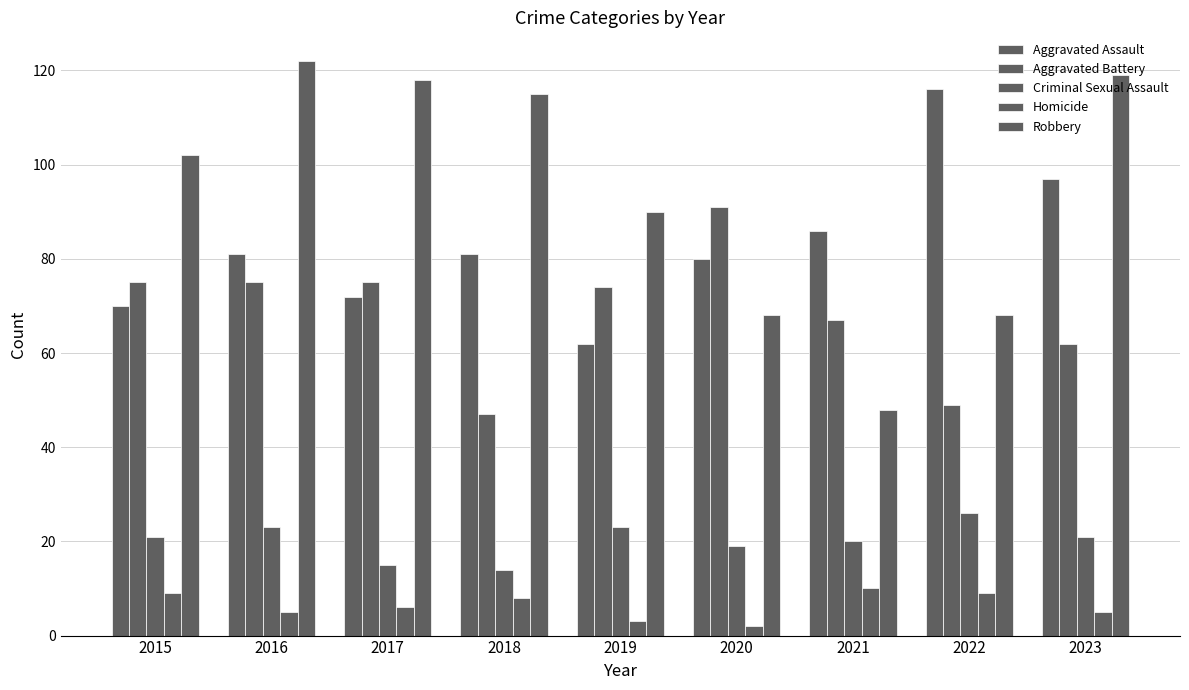

What is the spread (max minus min) of values at 2018?

107